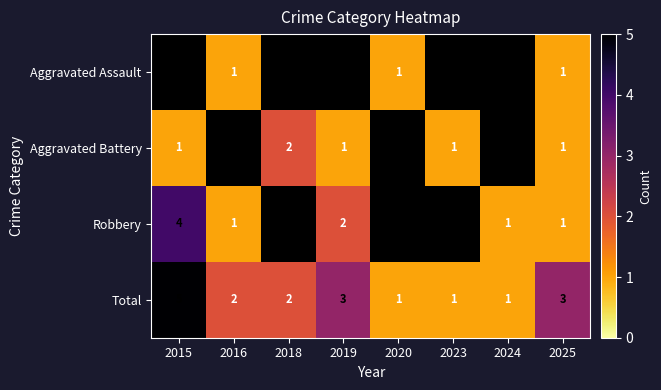

What is the sum of all Total values?

18